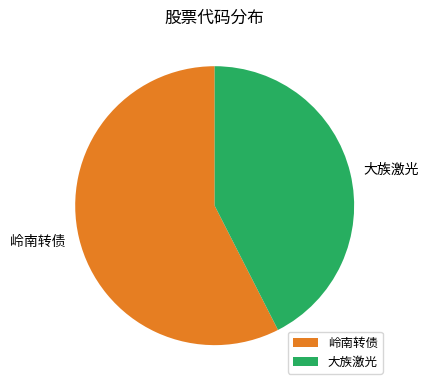

Is the sum of 岭南转债 and 大族激光 greater than half?

Yes